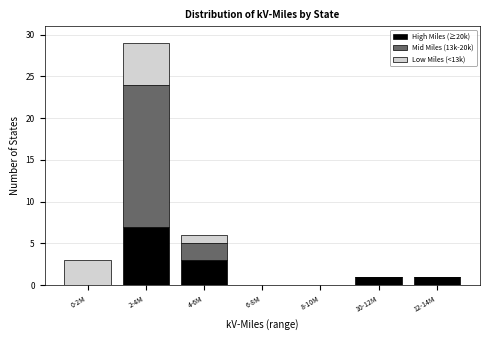

Reading left to right, list the values for the High Miles (≥20k) series.

0-2M=0	2-4M=7	4-6M=3	6-8M=0	8-10M=0	10-12M=1	12-14M=1